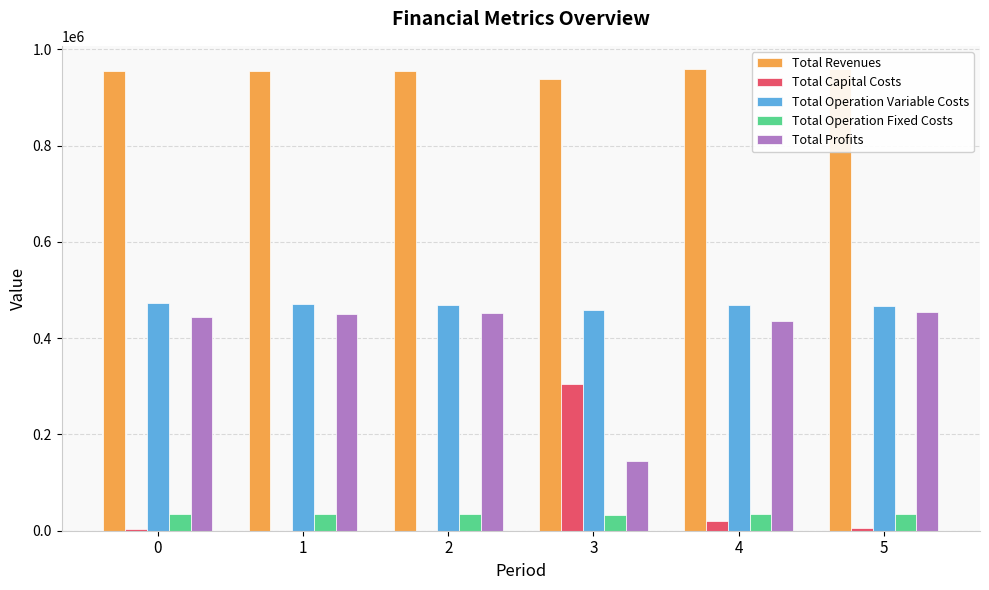

Reading left to right, what are all the values shown in this chart?

Total Revenues: 955396.0	955396.0	955396.0	938737.9	958748.0	959349.9
Total Capital Costs: 4000.0	0.0	0.0	304000.0	20000.0	4800.0
Total Operation Variable Costs: 473168.0	471370.8	469571.2	457575.7	468007.5	466557.4
Total Operation Fixed Costs: 34047.9	34047.9	34047.9	32366.6	34468.3	34552.4
Total Profits: 444180.1	449977.3	451776.9	144795.6	436272.3	453440.1